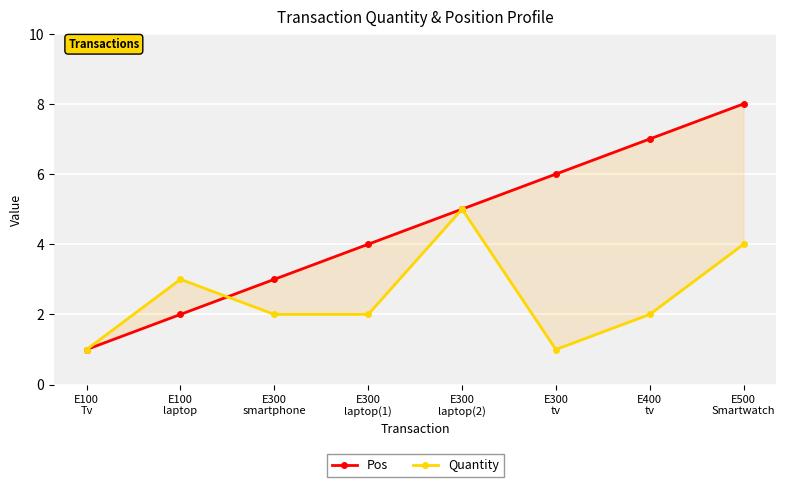

At which label is Pos closest to 4?

E300
laptop(1)